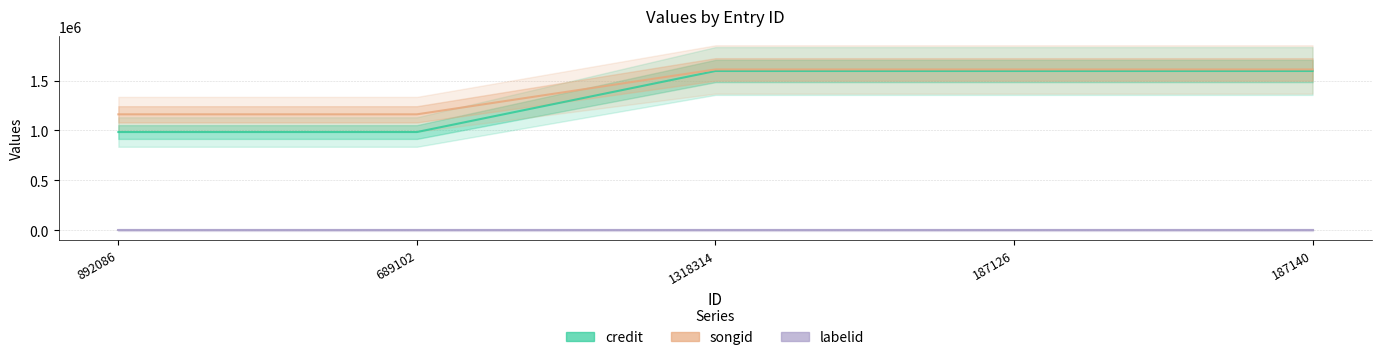

True or false: songid and credit cross at least once.

False